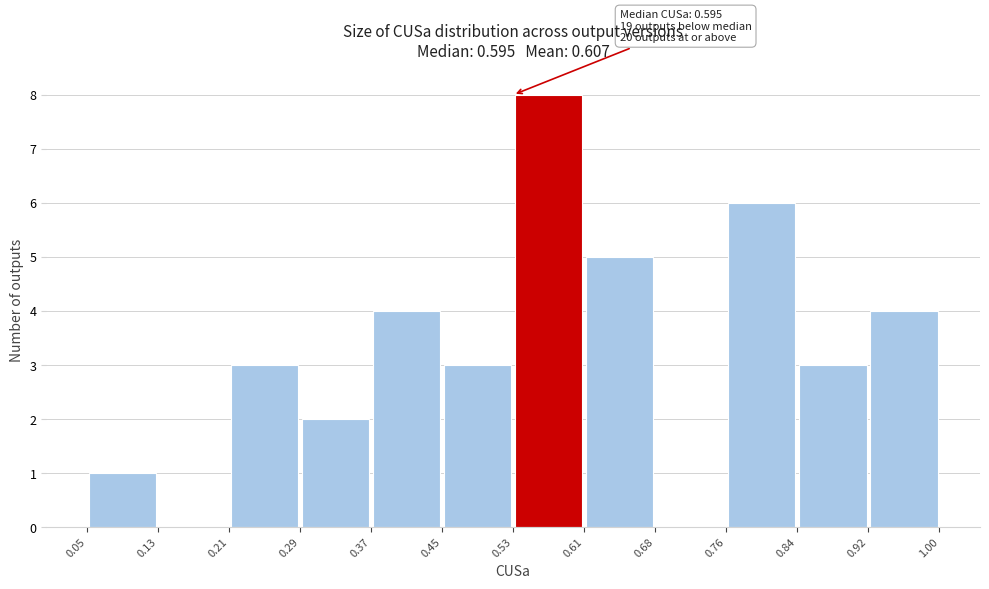

Which range on the x-axis has the tallest bar?

0.53 to 0.61